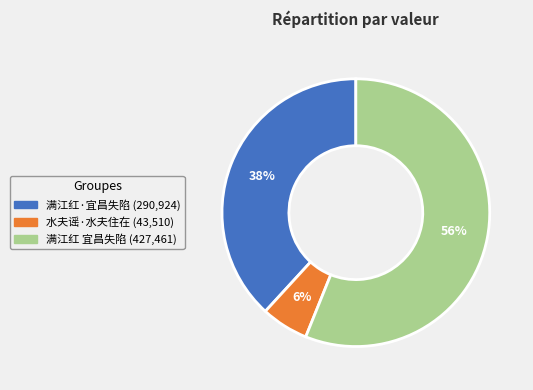

To the nearest percent, what is the average slice percentage?

33%